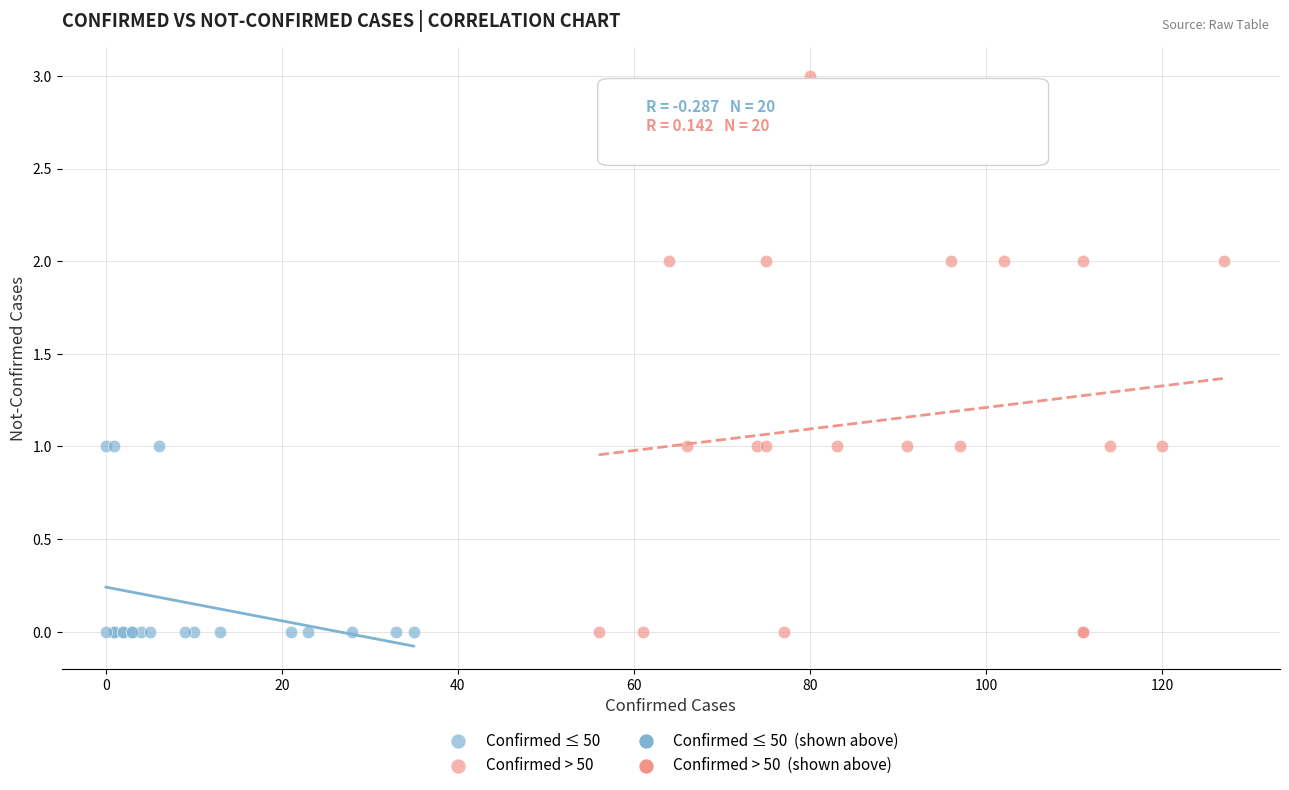

Which series has the widest spread of Y values?

Confirmed > 50